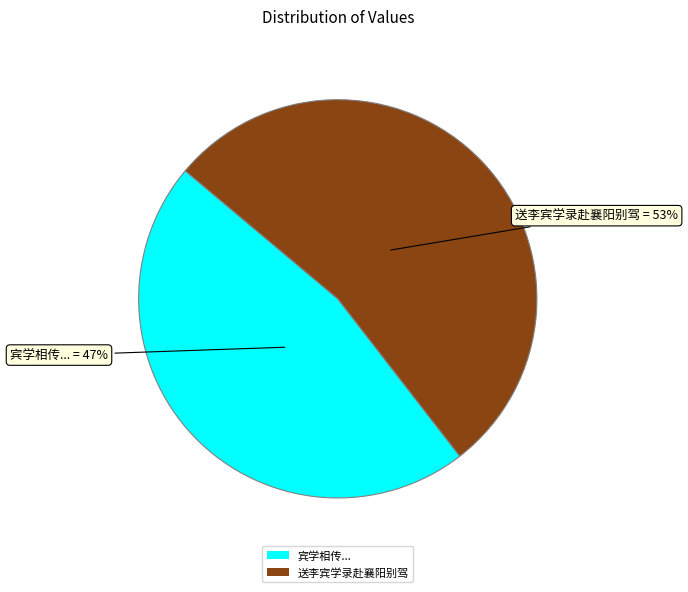

To the nearest percent, what portion does 宾学相传... represent?

47%